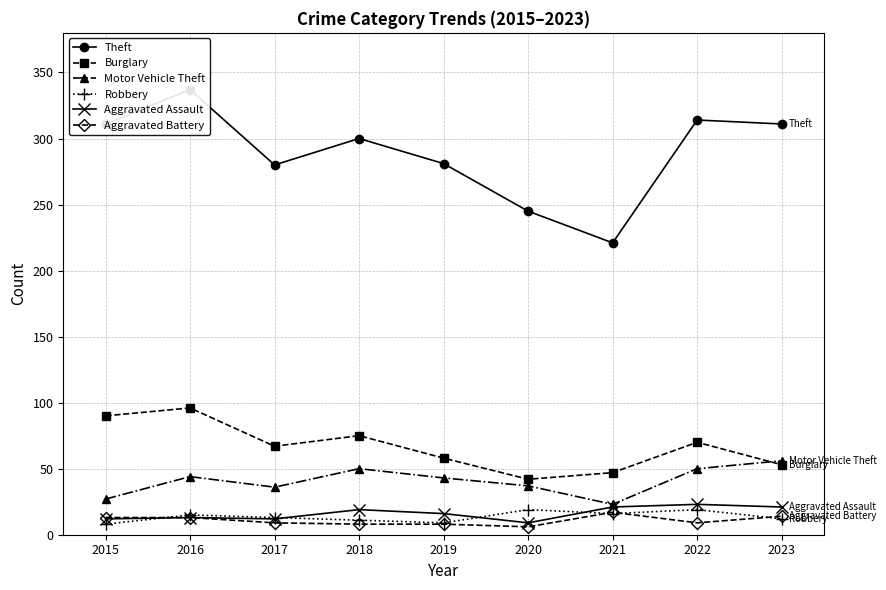

Is it true that Burglary equals 115 at 2017?

False